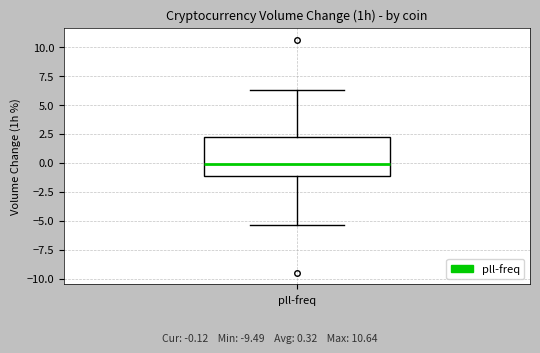

Where does the lower whisker of the box for pll-freq end on the y-axis? The values are not printed on the chart, so give them approximately, as read against the axis.

-5.5